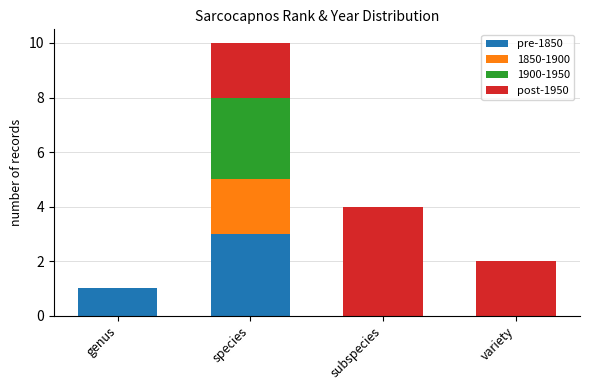

Which category has the highest value in the pre-1850 series?

species